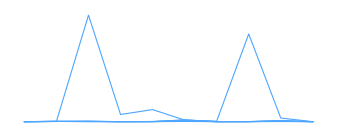

Is this an area chart (filled region under the line)?

No